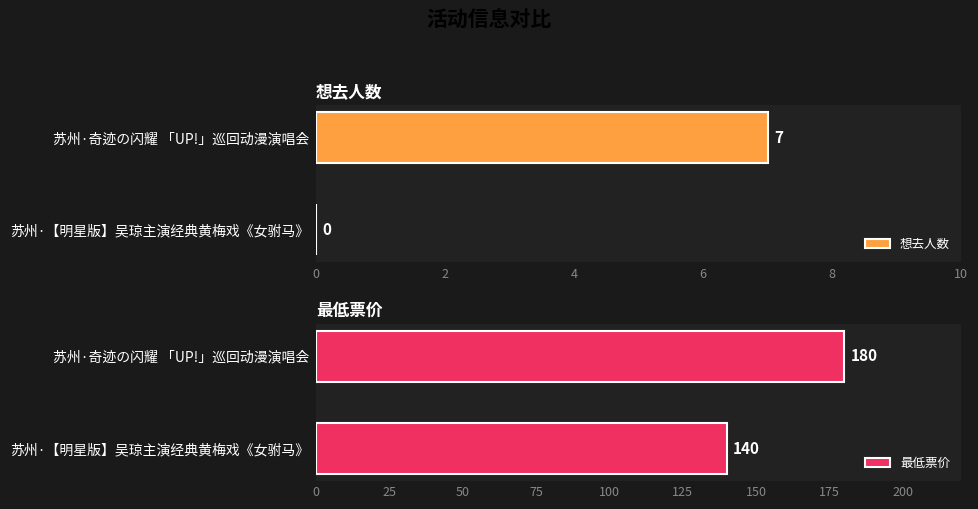

List the series in order of their peak value, highest first.

最低票价, 想去人数